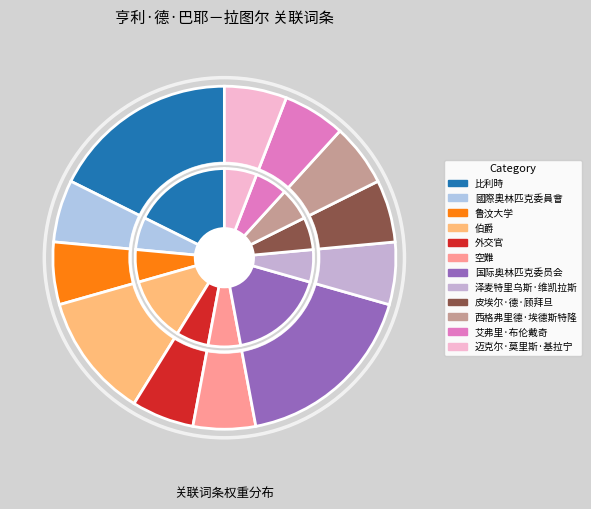

What percentage is the 伯爵 slice, to the nearest percent?

12%